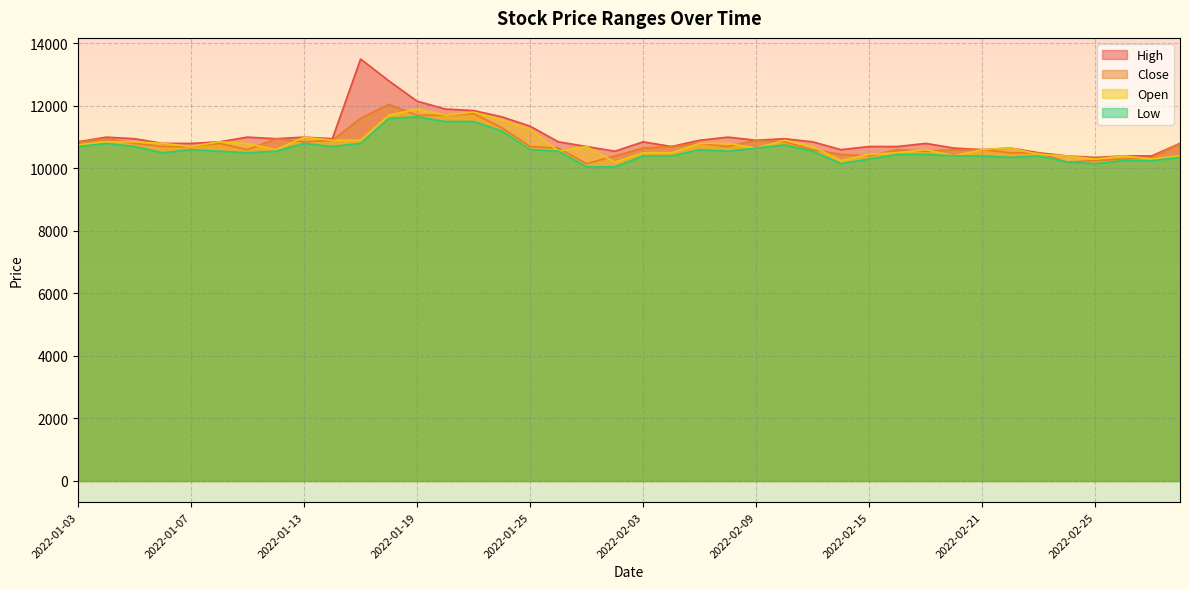

How many data points in Close are less than 10700?

18